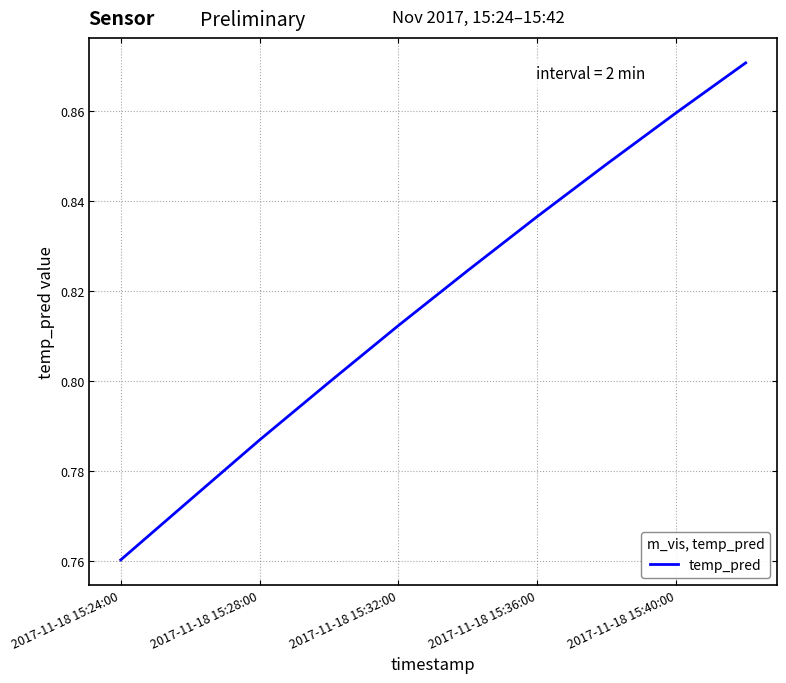

True or false: the data has more than 1 interior local peaks.

False